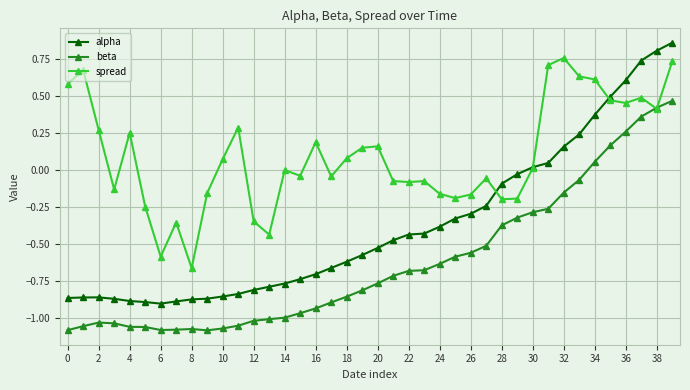

True or false: beta has more than 0 points higher than both neighbors.

True